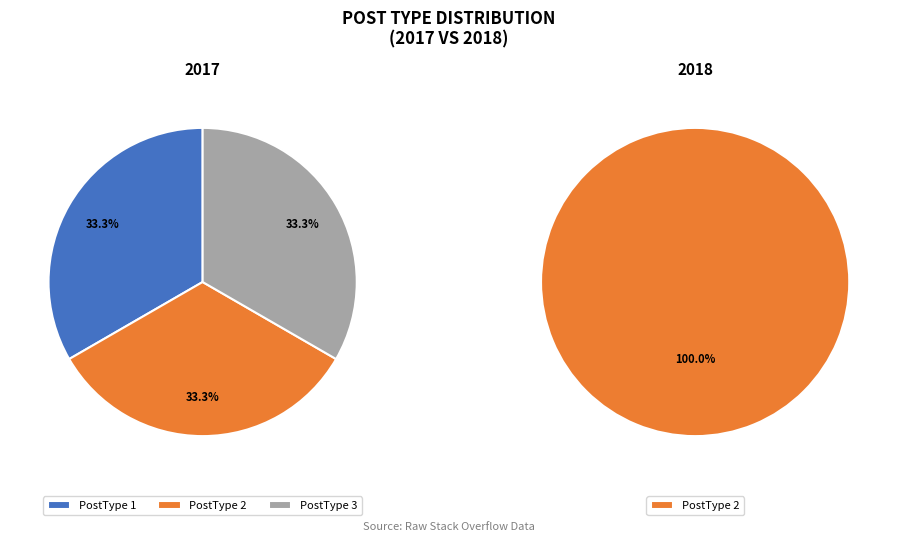

Which slice is the largest?

2